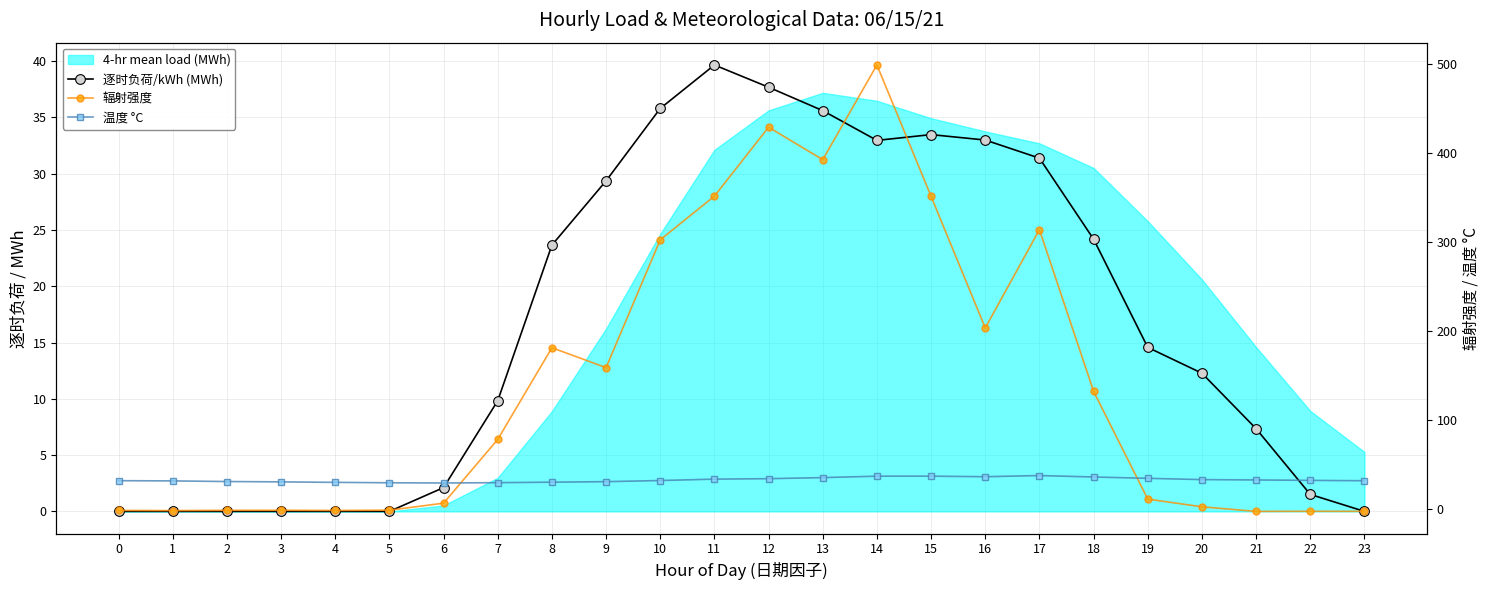

Which series has the largest range (max minus min)?

辐射强度